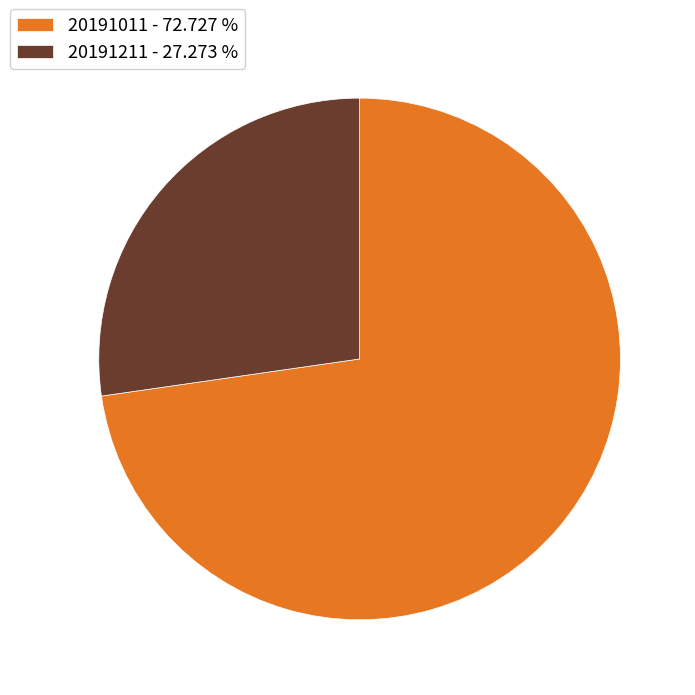

Do 20191011 - 72.727 % and 20191211 - 27.273 % together represent more than half of the pie?

Yes